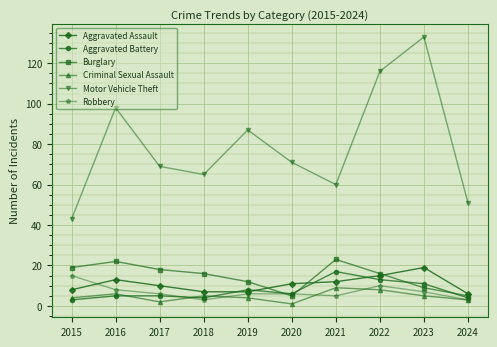

Reading left to right, extract all data points from this chart.

Aggravated Assault: 8	13	10	7	7	11	12	15	19	6
Aggravated Battery: 3	5	5	4	8	6	17	13	11	4
Burglary: 19	22	18	16	12	5	23	16	9	5
Criminal Sexual Assault: 4	6	2	5	4	1	9	8	5	3
Motor Vehicle Theft: 43	98	69	65	87	71	60	116	133	51
Robbery: 15	8	6	3	6	6	5	10	7	3